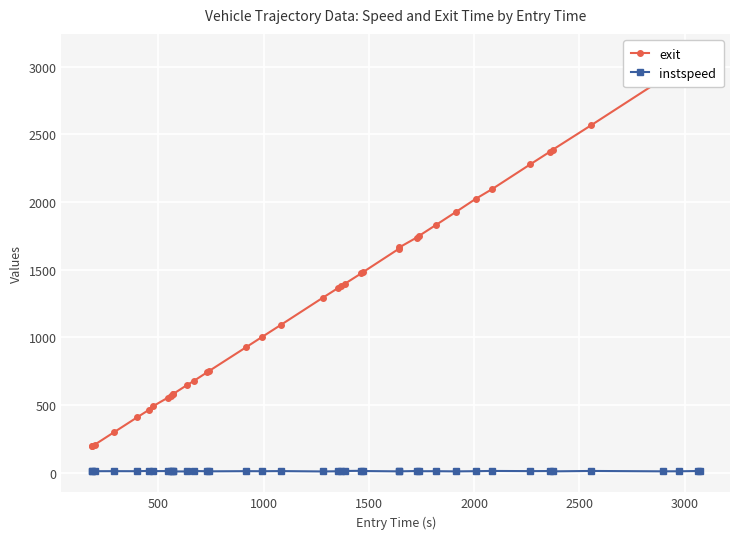

Which series has the largest range (max minus min)?

exit